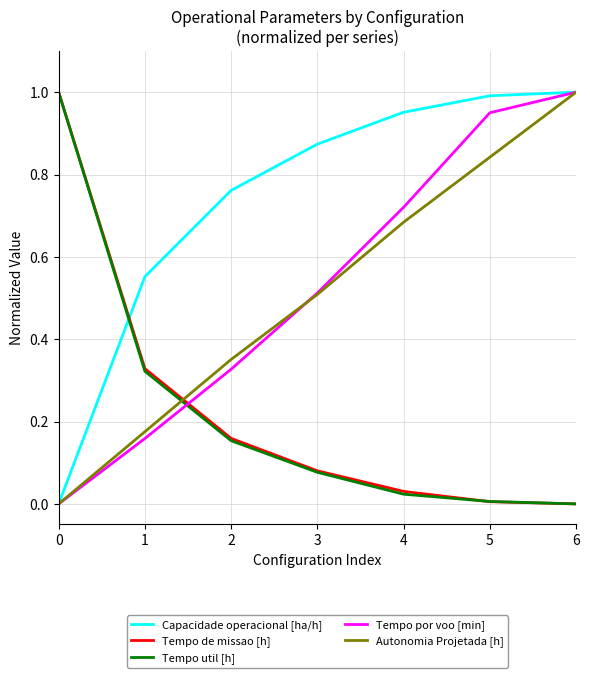

The value of Capacidade operacional [ha/h] at 6 is 0.3. True or false?

False